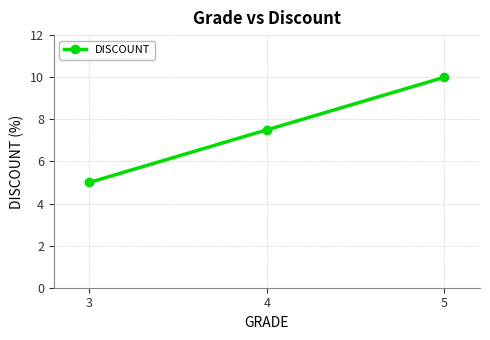

True or false: the data shows 2.2 at 3.

False